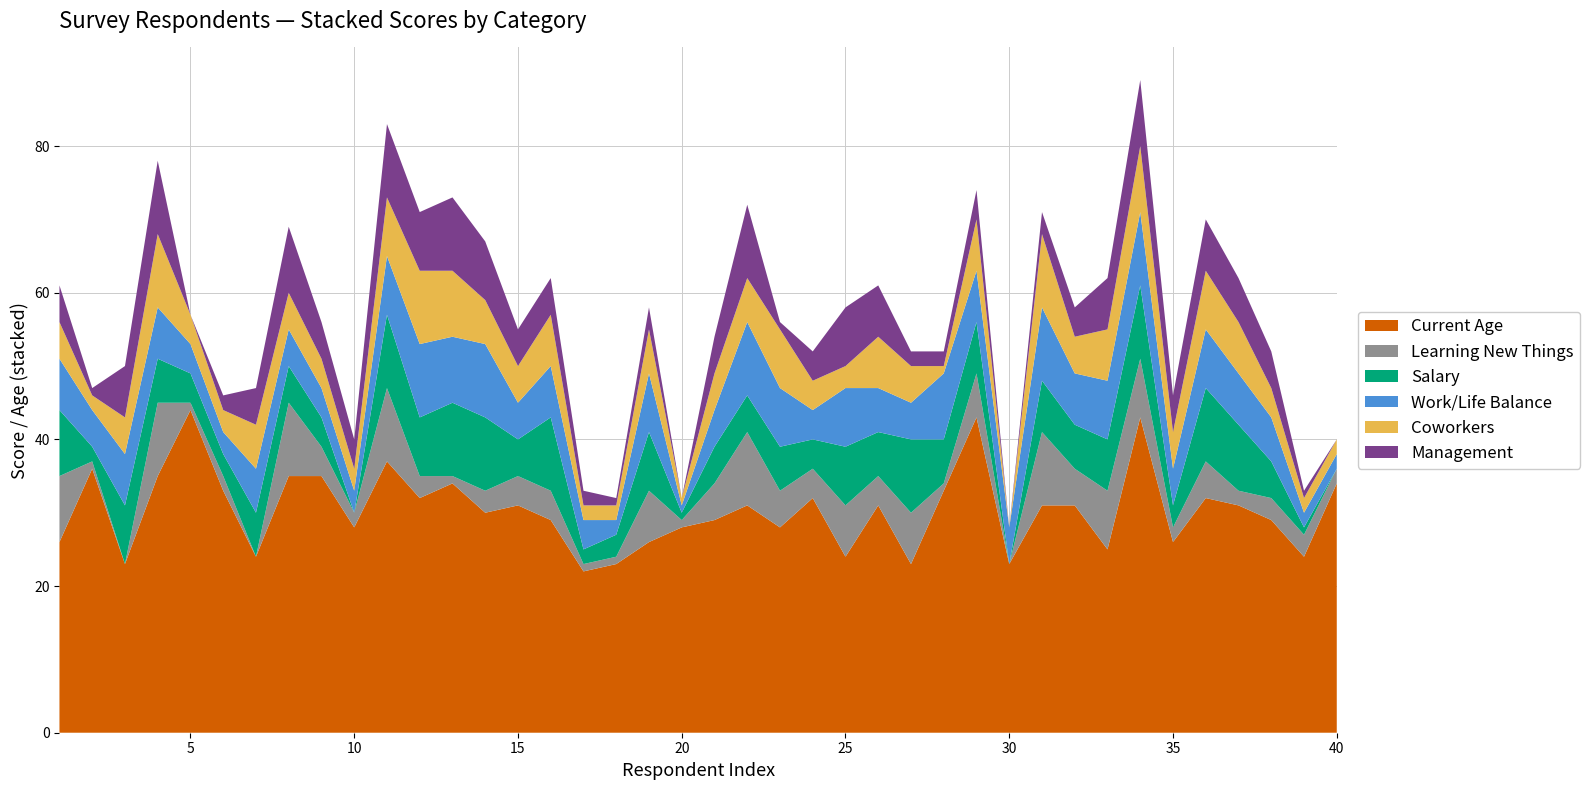

Reading left to right, list all the values displayed in this chart.

Current Age: 1=26	2=36	3=23	4=35	5=44	6=33	7=24	8=35	9=35	10=28	11=37	12=32	13=34	14=30	15=31	16=29	17=22	18=23	19=26	20=28	21=29	22=31	23=28	24=32	25=24	26=31	27=23	28=33	29=43	30=23	31=31	32=31	33=25	34=43	35=26	36=32	37=31	38=29	39=24	40=34
Learning New Things: 1=9	2=1	3=0	4=10	5=1	6=2	7=0	8=10	9=4	10=2	11=10	12=3	13=1	14=3	15=4	16=4	17=1	18=1	19=7	20=1	21=5	22=10	23=5	24=4	25=7	26=4	27=7	28=1	29=6	30=0	31=10	32=5	33=8	34=8	35=2	36=5	37=2	38=3	39=3	40=2
Salary: 1=9	2=2	3=8	4=6	5=4	6=3	7=6	8=5	9=4	10=0	11=10	12=8	13=10	14=10	15=5	16=10	17=2	18=3	19=8	20=1	21=5	22=5	23=6	24=4	25=8	26=6	27=10	28=6	29=7	30=0	31=7	32=6	33=7	34=10	35=3	36=10	37=9	38=5	39=1	40=0
Work/Life Balance: 1=7	2=5	3=7	4=7	5=4	6=3	7=6	8=5	9=4	10=3	11=8	12=10	13=9	14=10	15=5	16=7	17=4	18=2	19=8	20=1	21=5	22=10	23=8	24=4	25=8	26=6	27=5	28=9	29=7	30=5	31=10	32=7	33=8	34=10	35=5	36=8	37=7	38=6	39=2	40=2
Coworkers: 1=5	2=2	3=5	4=10	5=4	6=3	7=6	8=5	9=4	10=3	11=8	12=10	13=9	14=6	15=5	16=7	17=2	18=2	19=6	20=1	21=5	22=6	23=8	24=4	25=3	26=7	27=5	28=1	29=7	30=0	31=10	32=5	33=7	34=9	35=5	36=8	37=7	38=4	39=2	40=2
Management: 1=5	2=1	3=7	4=10	5=0	6=2	7=5	8=9	9=5	10=4	11=10	12=8	13=10	14=8	15=5	16=5	17=2	18=1	19=3	20=0	21=5	22=10	23=1	24=4	25=8	26=7	27=2	28=2	29=4	30=0	31=3	32=4	33=7	34=9	35=5	36=7	37=6	38=5	39=1	40=0